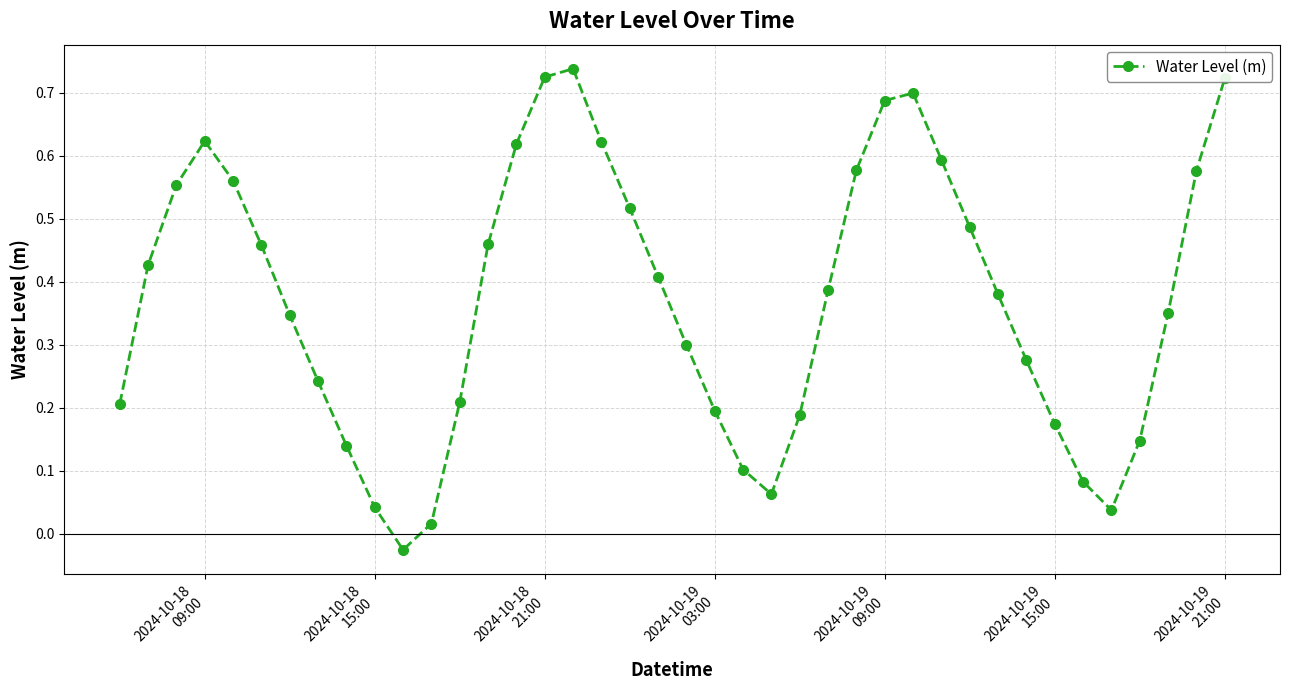

What is the difference between the second highest and minimum values?

0.8